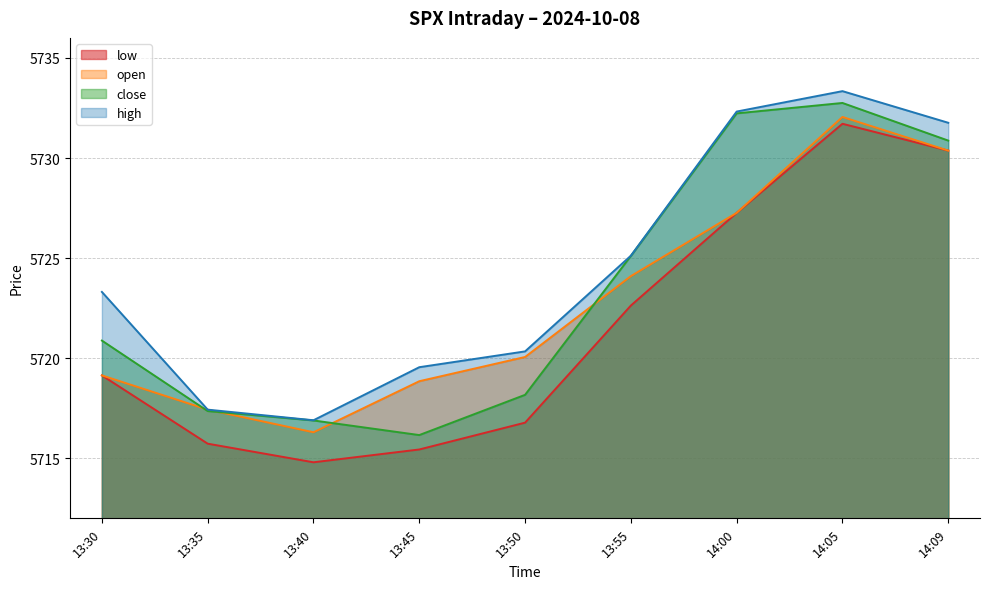

True or false: high has more than 0 interior local peaks.

True